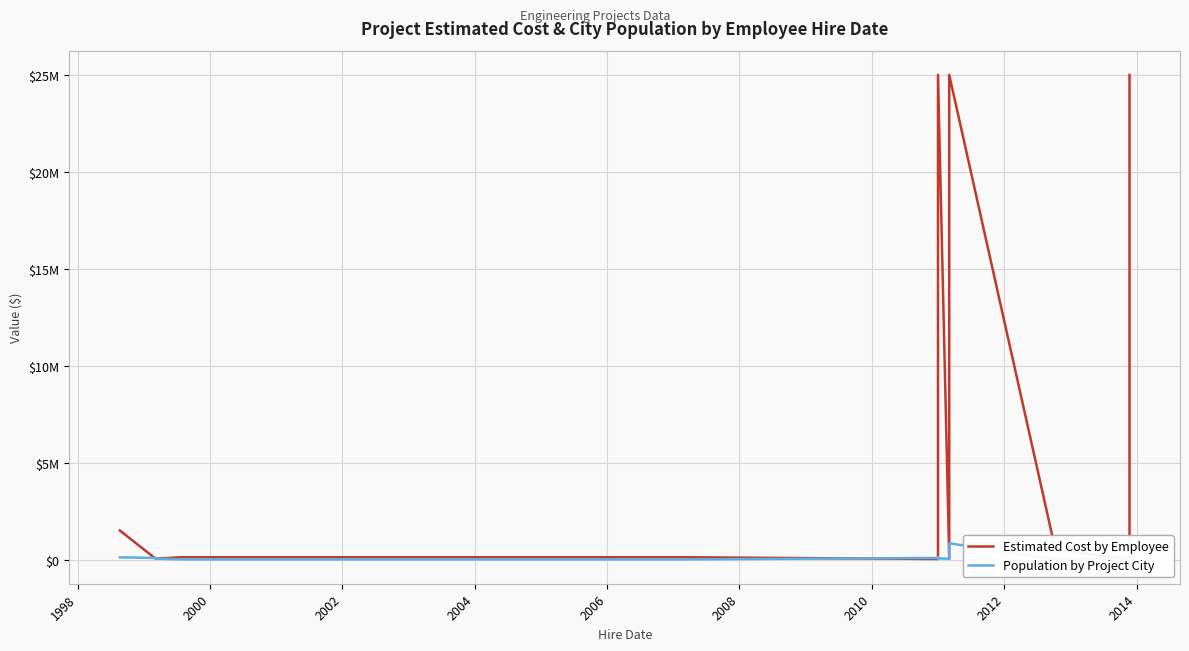

Which series has the widest spread of values?

Estimated Cost by Employee